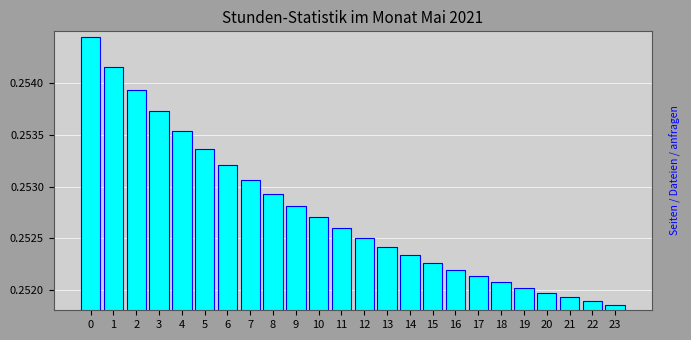

What is the sum of all values?

6.1